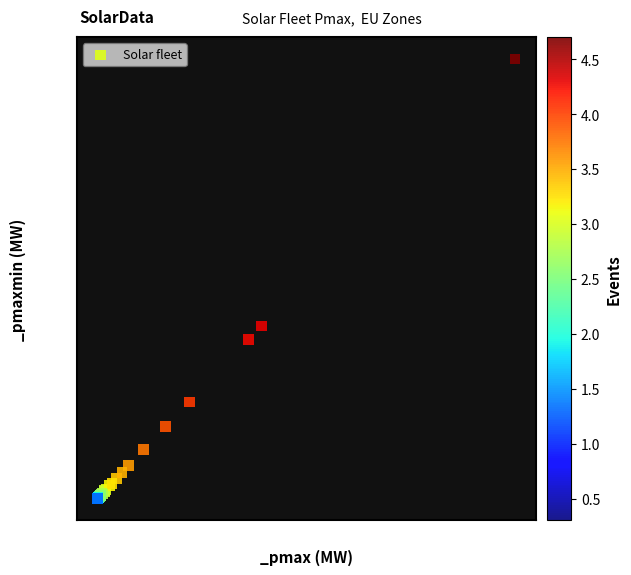

What Y value in the scatter plot is closest to 25132?

19734.8